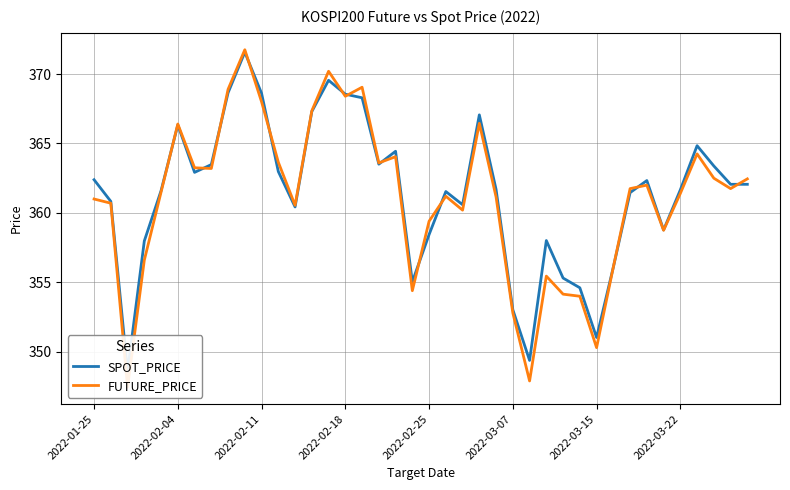

Does the chart have visible grid lines?

Yes